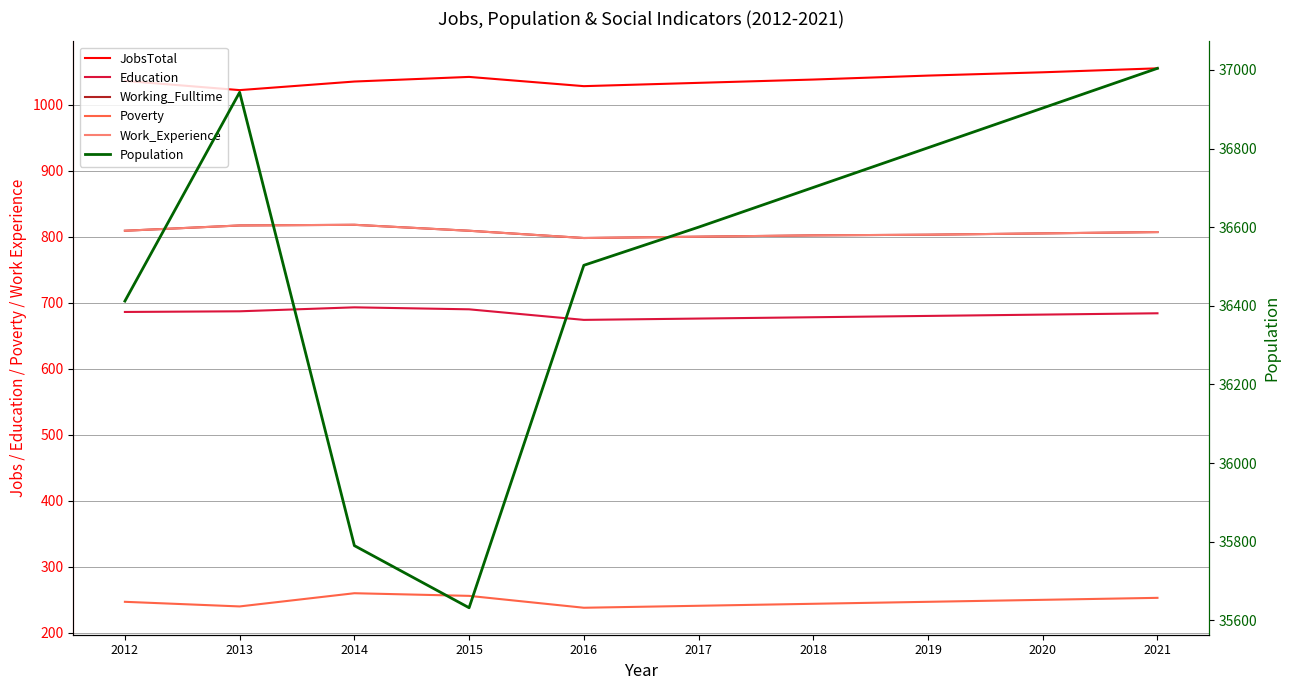

What is the value of the Poverty point at the 2nd from the left?

240